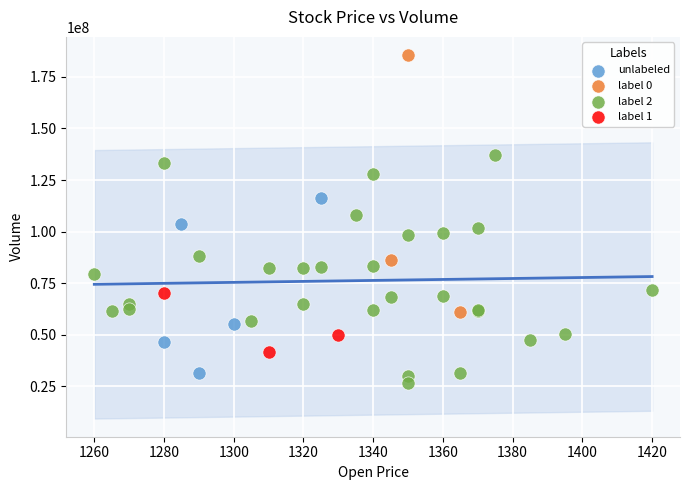

Which series has the widest spread of Y values?

label 0